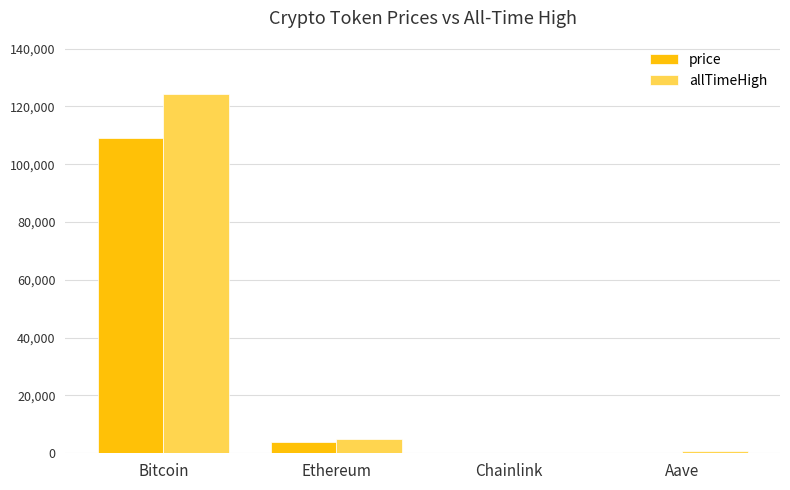

Which category has the highest value across all series?

Bitcoin